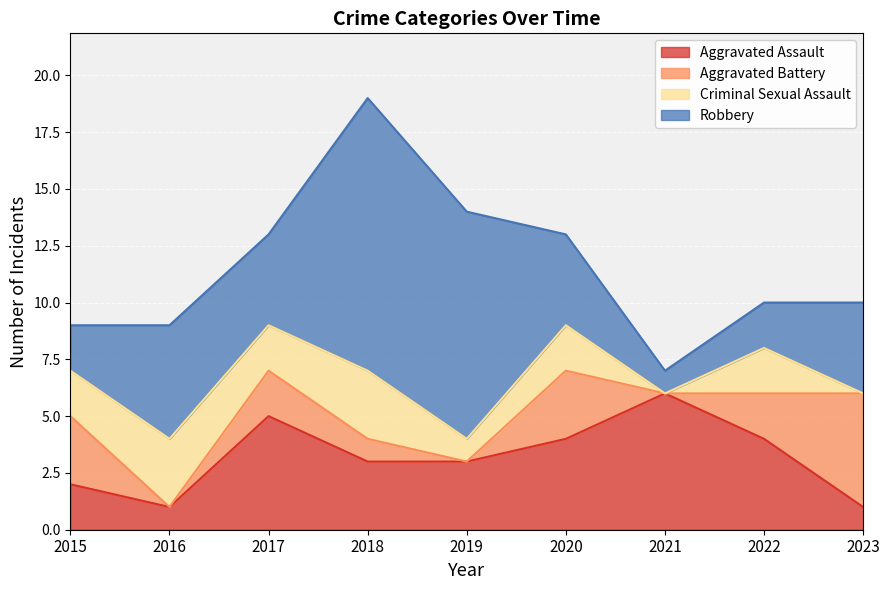

At which category is the sum across all series the highest?

2018